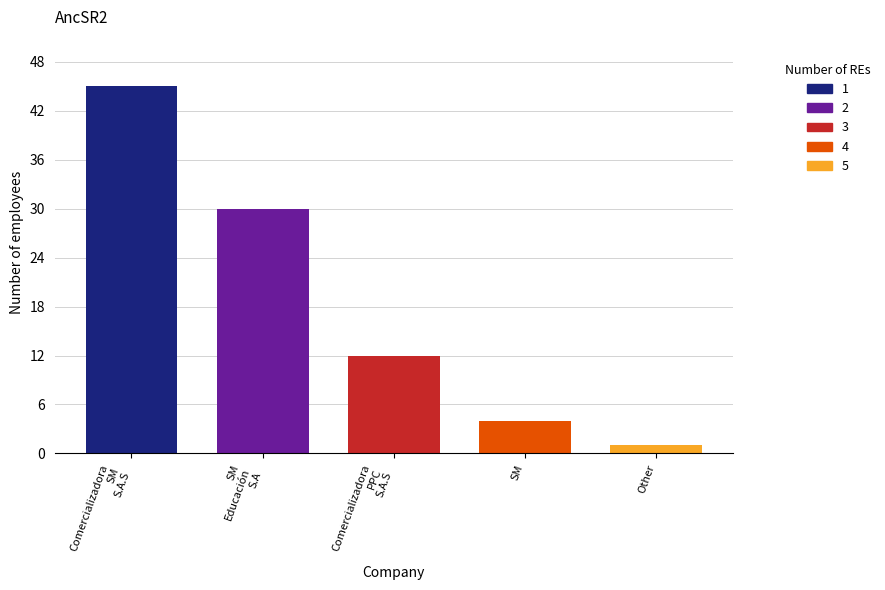

How many bars are there in total?

5